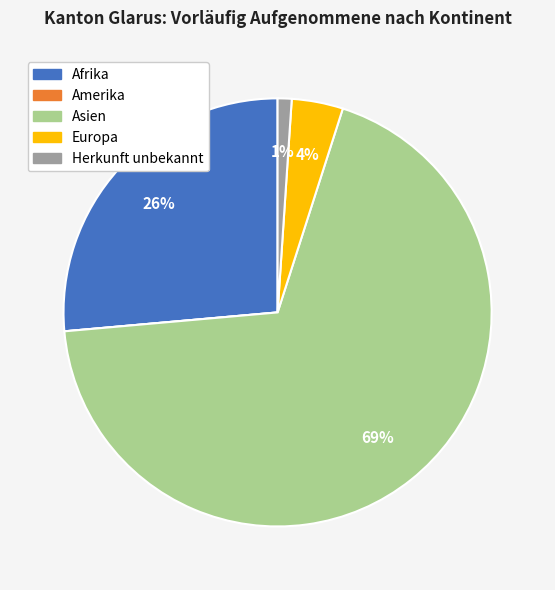

Is there any slice that represents more than half of the pie?

Yes